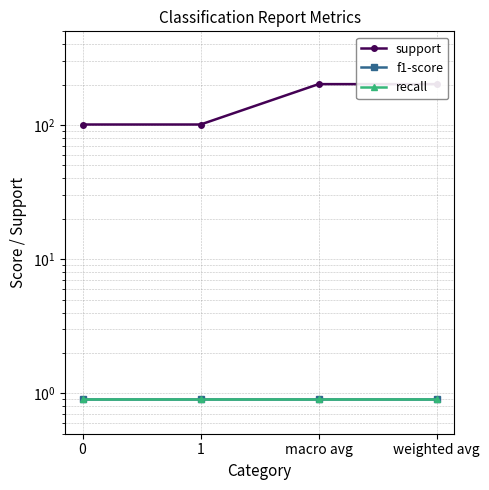

What is the difference between the highest and lowest values at weighted avg?

201.1